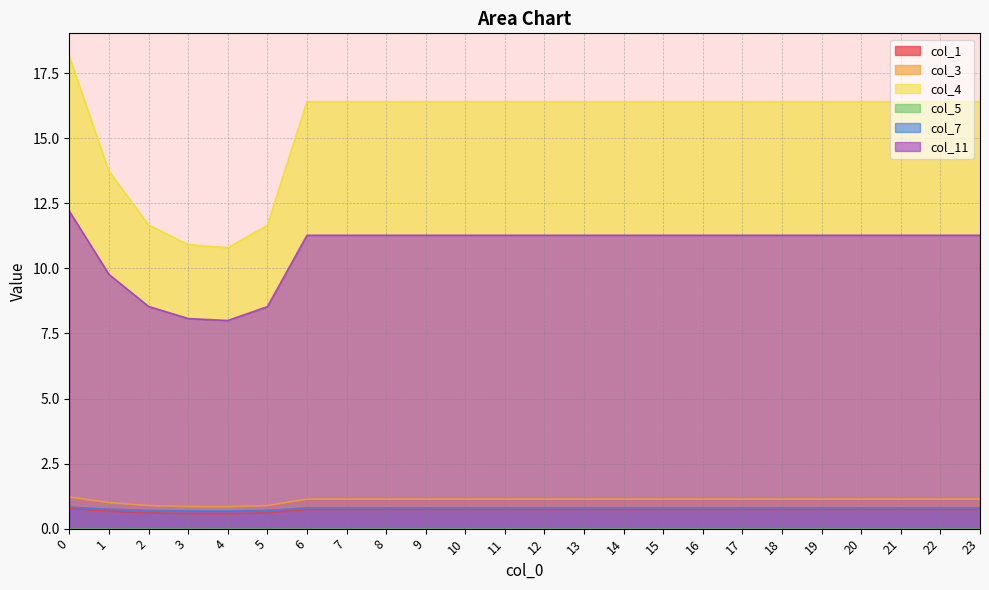

At which category does col_7 reach its first local valley?

4